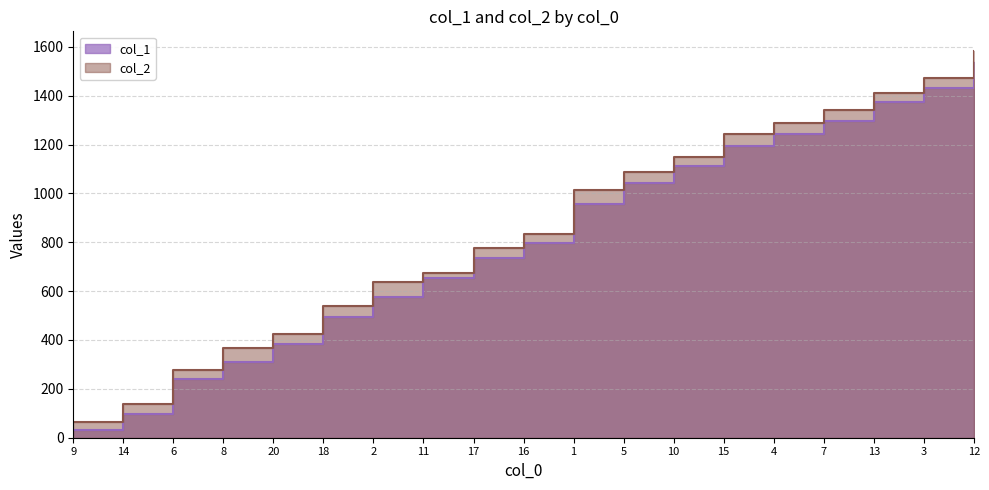

What is the label of the 4th point from the right?

7